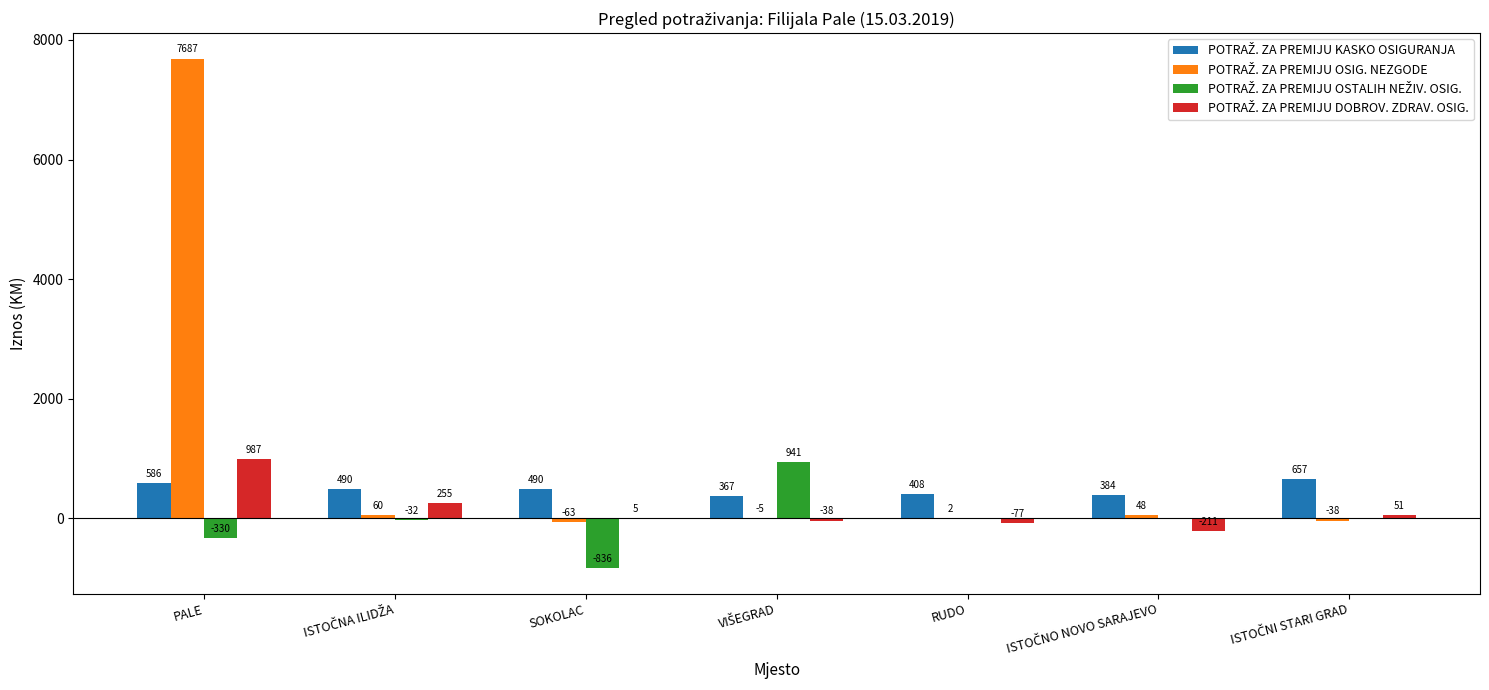

At which category is the sum across all series the highest?

PALE